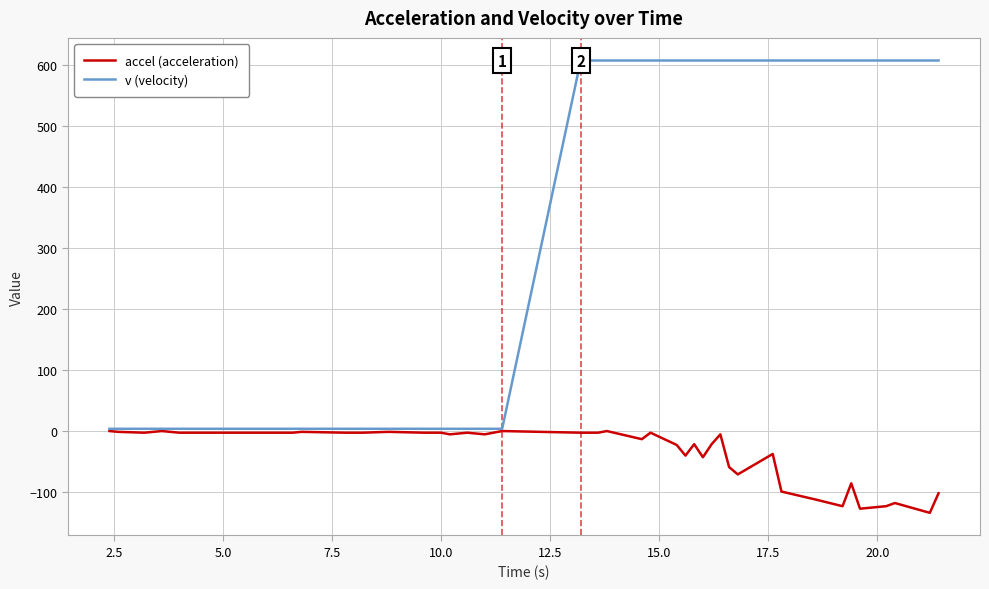

List the series in order of their overall mean, lowest first.

accel (acceleration), v (velocity)